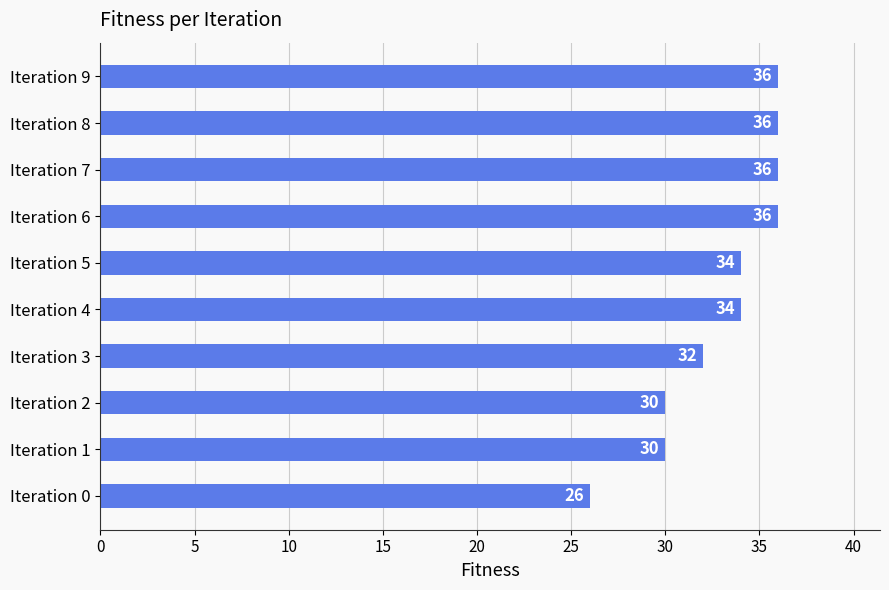

Reading bottom to top, what are all the values shown in this chart?

Iteration 0=26	Iteration 1=30	Iteration 2=30	Iteration 3=32	Iteration 4=34	Iteration 5=34	Iteration 6=36	Iteration 7=36	Iteration 8=36	Iteration 9=36